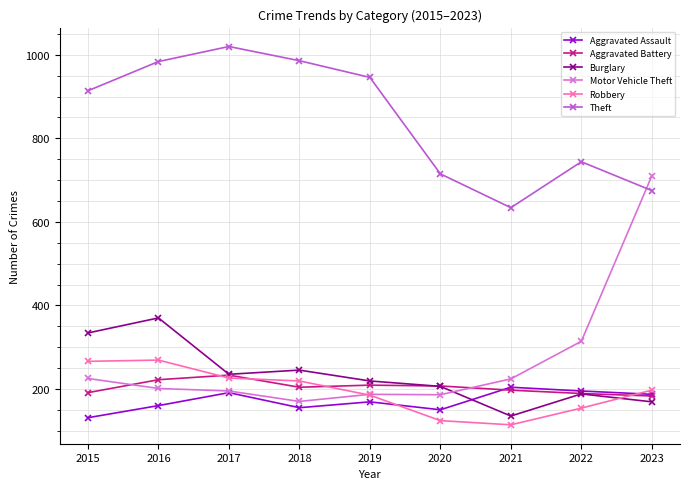

List the series in order of their peak value, lowest first.

Aggravated Assault, Aggravated Battery, Robbery, Burglary, Motor Vehicle Theft, Theft